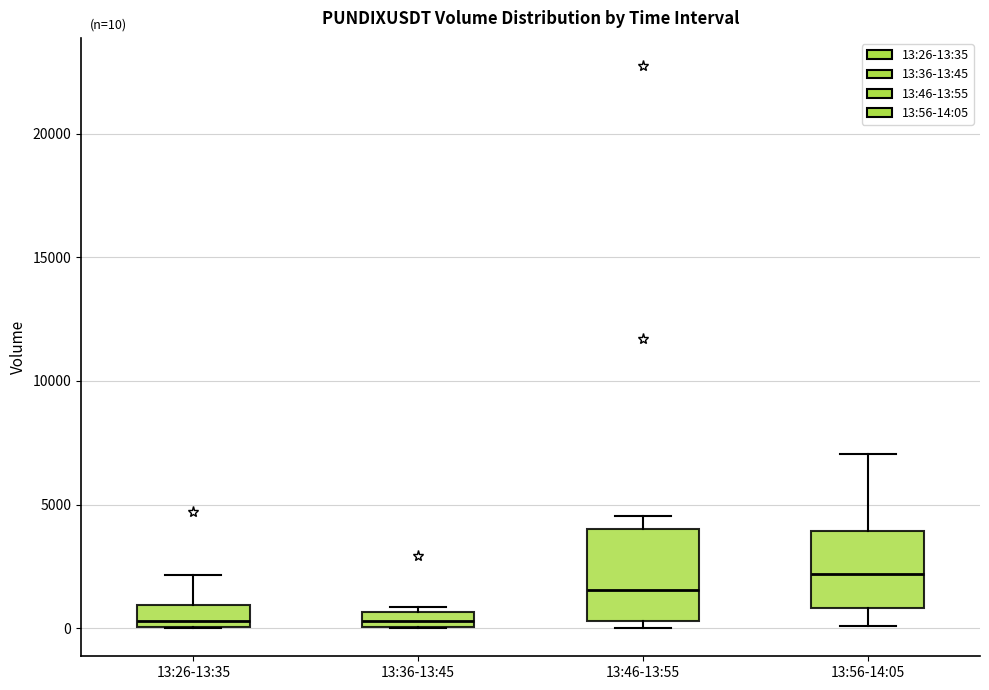

Which box is the tallest, from its lower edge to its upper edge?

13:46-13:55